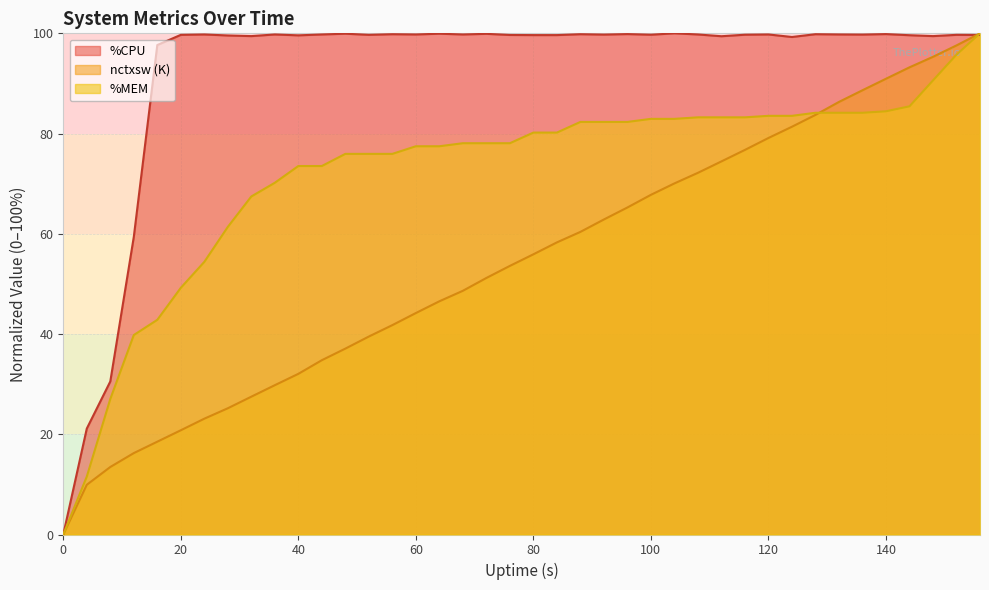

Reading right to left, extract all data points from this chart.

%MEM: 100.0	95.8	90.6	85.4	84.4	84.1	84.1	84.1	83.5	83.5	83.2	83.2	83.2	82.9	82.9	82.3	82.3	82.3	80.2	80.2	78.1	78.1	78.1	77.5	77.5	75.9	75.9	75.9	73.5	73.5	70.2	67.4	61.4	54.4	49.2	42.8	39.8	27.0	11.6	0.0
%CPU: 99.7	99.7	99.4	99.6	99.8	99.7	99.8	99.8	99.3	99.8	99.7	99.4	99.8	100.0	99.7	99.8	99.7	99.8	99.6	99.6	99.7	99.9	99.8	99.9	99.8	99.8	99.7	99.9	99.8	99.6	99.8	99.4	99.6	99.8	99.7	97.7	59.4	30.5	21.1	0.0
nctxsw (K): 100.0	97.6	95.3	93.2	90.9	88.6	86.3	83.7	81.4	79.1	76.7	74.4	72.2	70.1	67.8	65.3	62.9	60.4	58.3	55.9	53.6	51.2	48.6	46.5	44.2	41.8	39.5	37.1	34.8	32.1	29.8	27.5	25.2	23.1	20.8	18.5	16.2	13.5	9.9	0.0